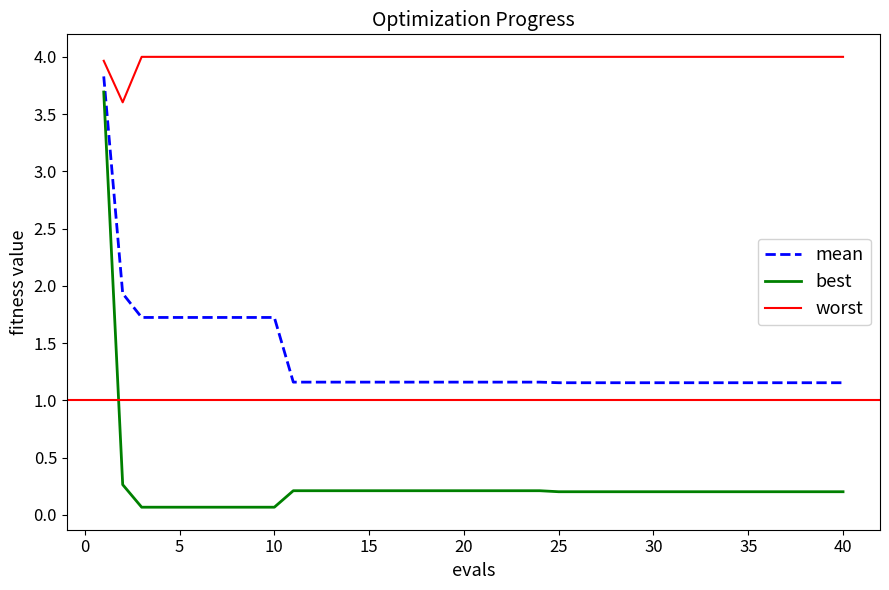

Rank the series by their average value, from highest to lowest.

worst, mean, best